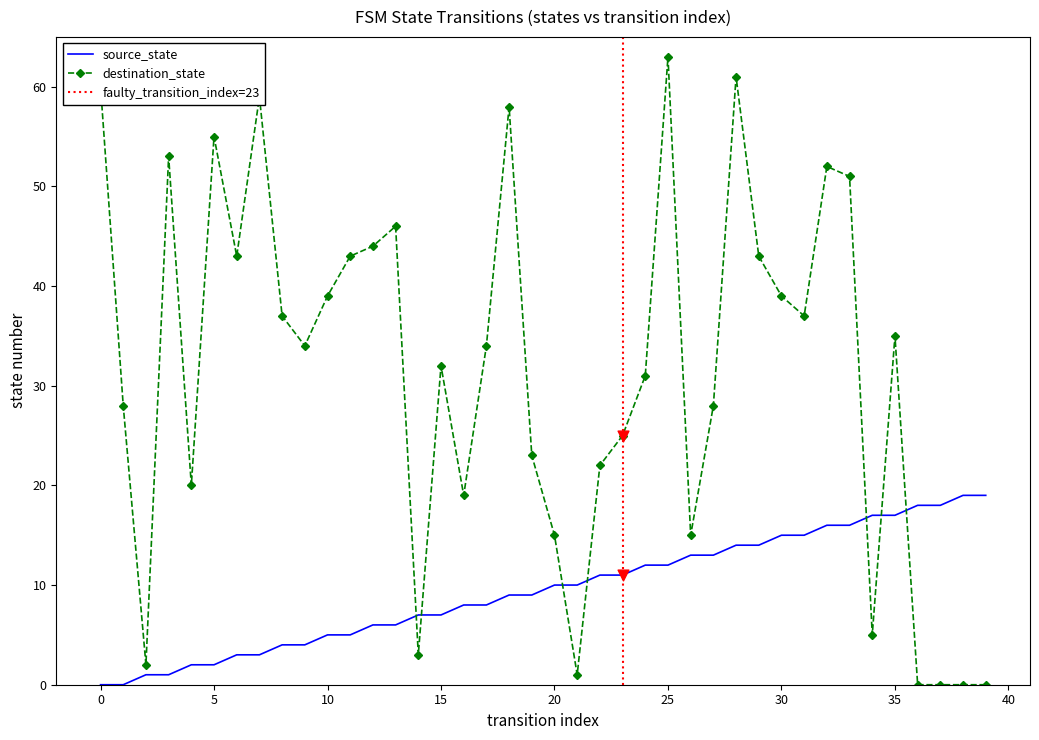

Which series has the largest total across all categories?

destination_state